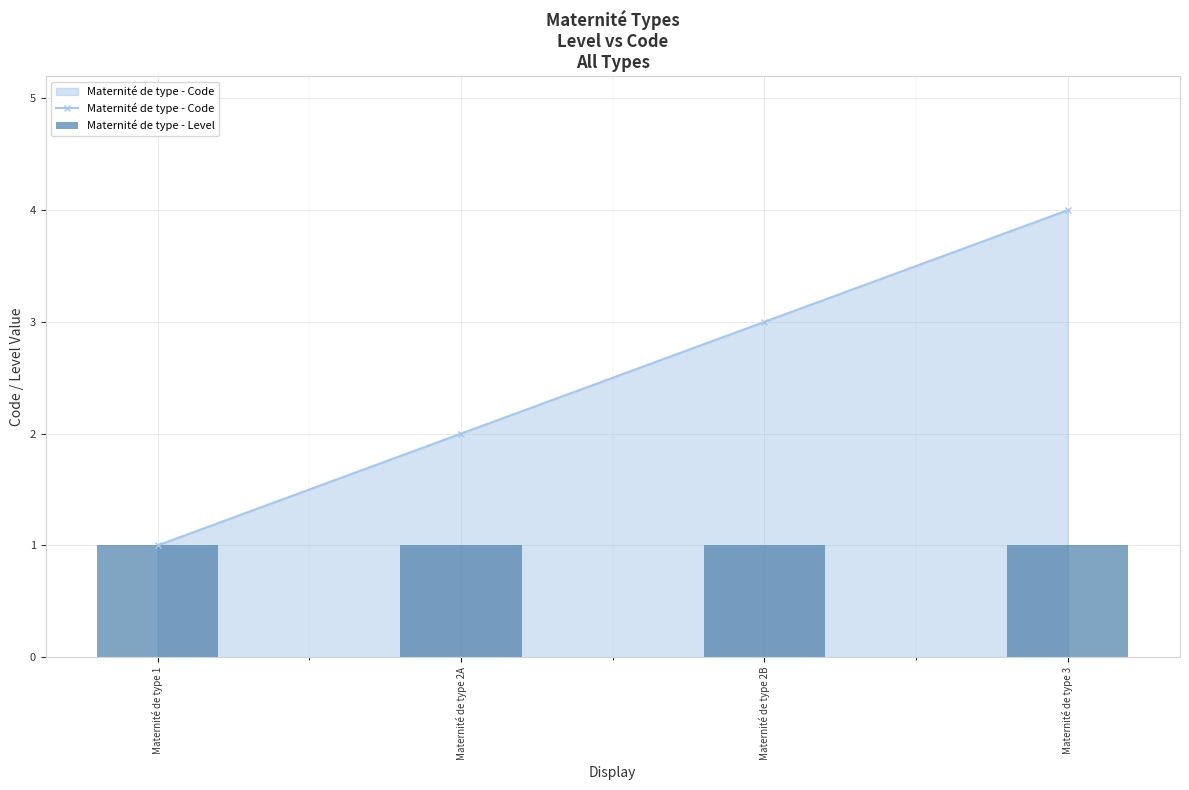

How many series are shown in this chart?

2